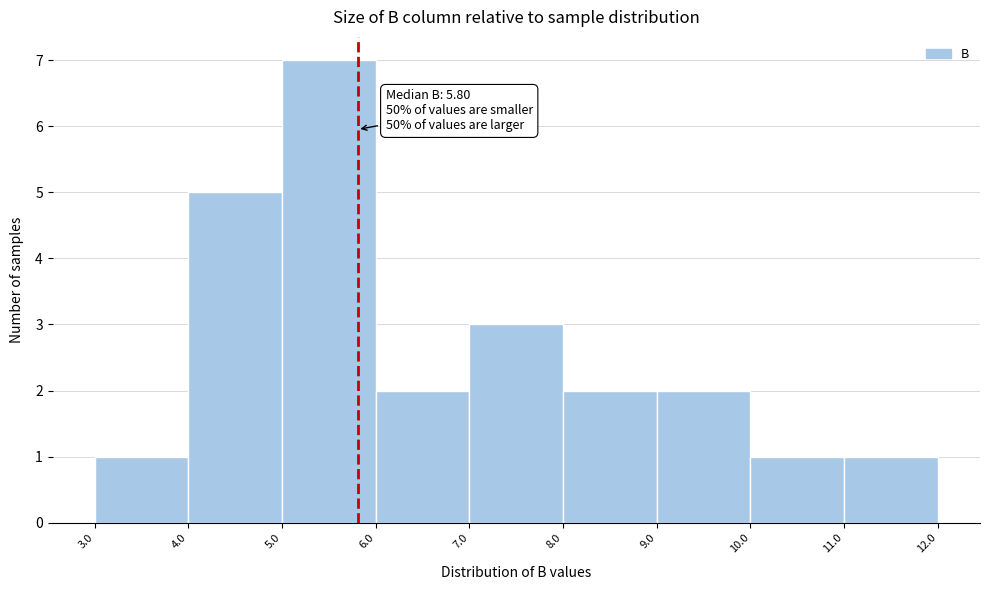

Over which range of the x-axis is the bar tallest?

5.0 to 6.0